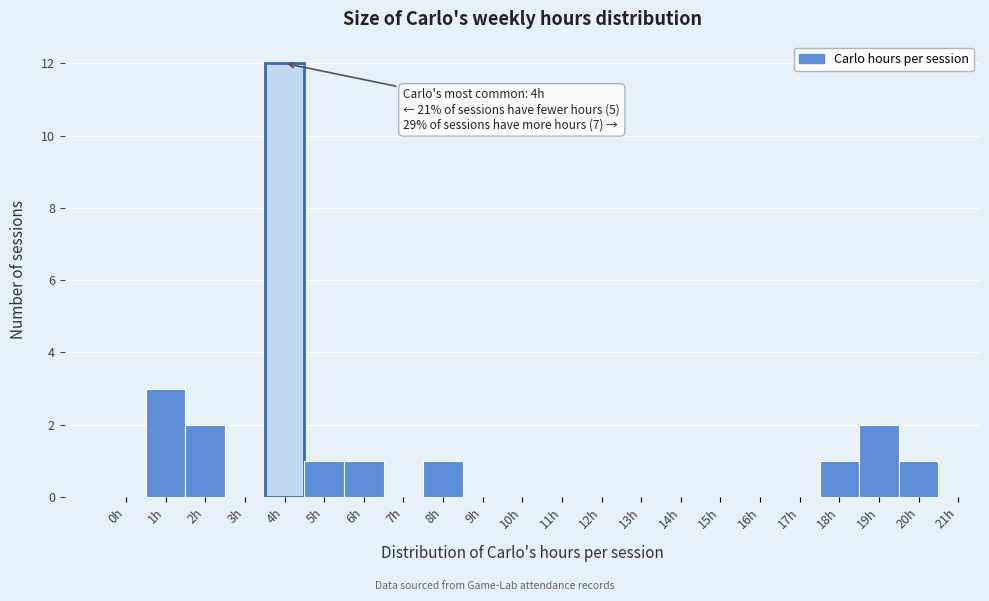

Which range on the x-axis has the tallest bar?

3.5 to 4.5